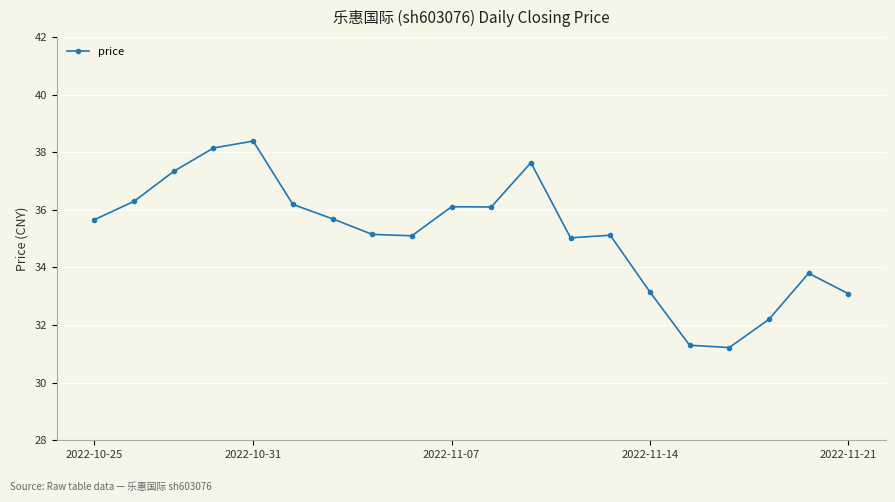

What is the sum of all values?

702.7